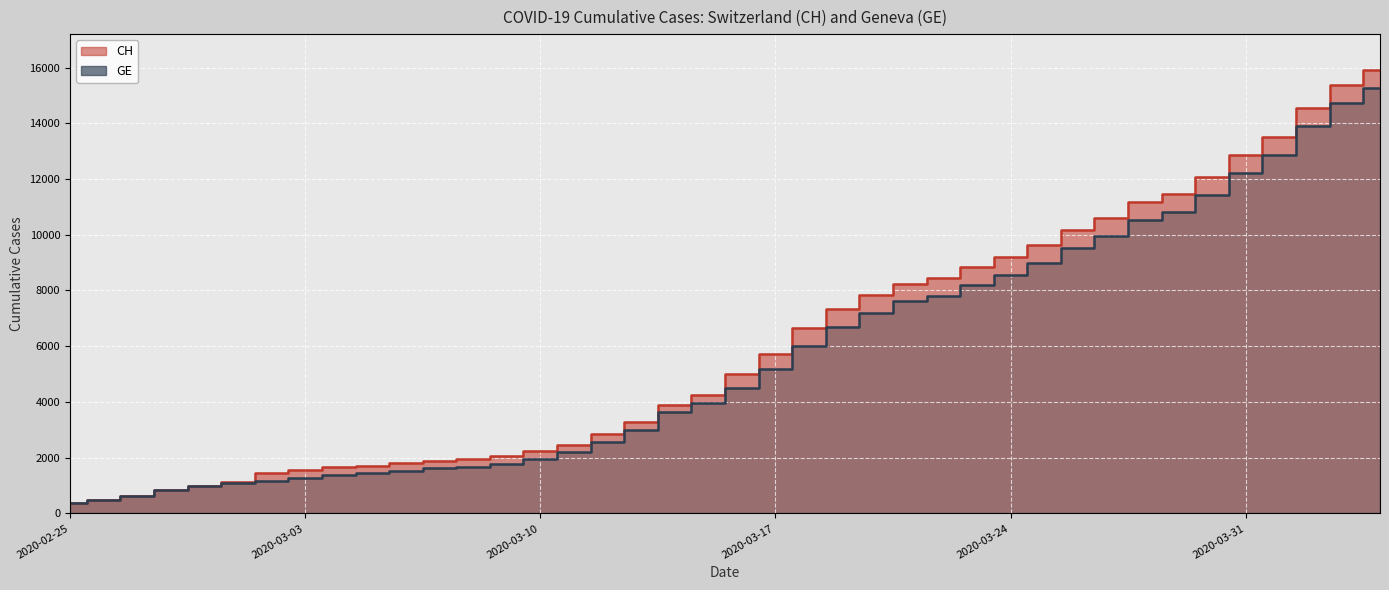

What value does the CH series have at 2020-03-28?

11175